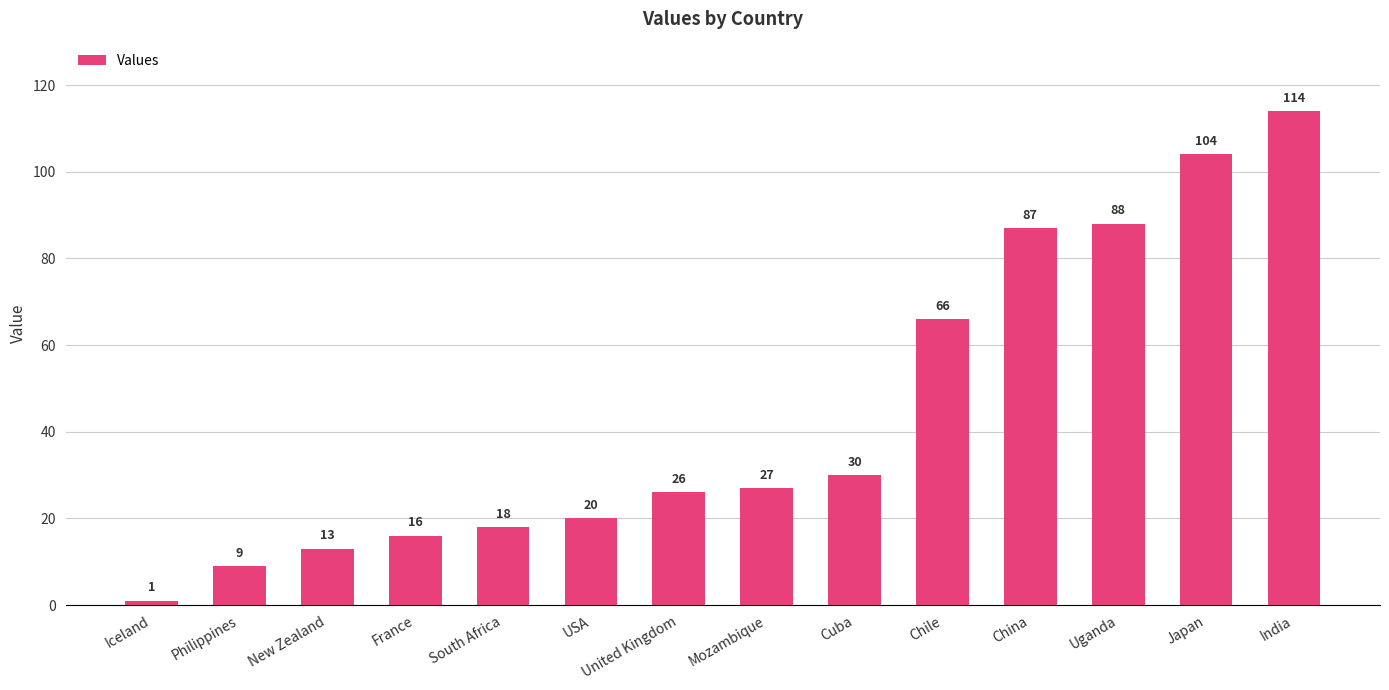

Reading left to right, what are all the values shown in this chart?

Iceland=1	Philippines=9	New Zealand=13	France=16	South Africa=18	USA=20	United Kingdom=26	Mozambique=27	Cuba=30	Chile=66	China=87	Uganda=88	Japan=104	India=114